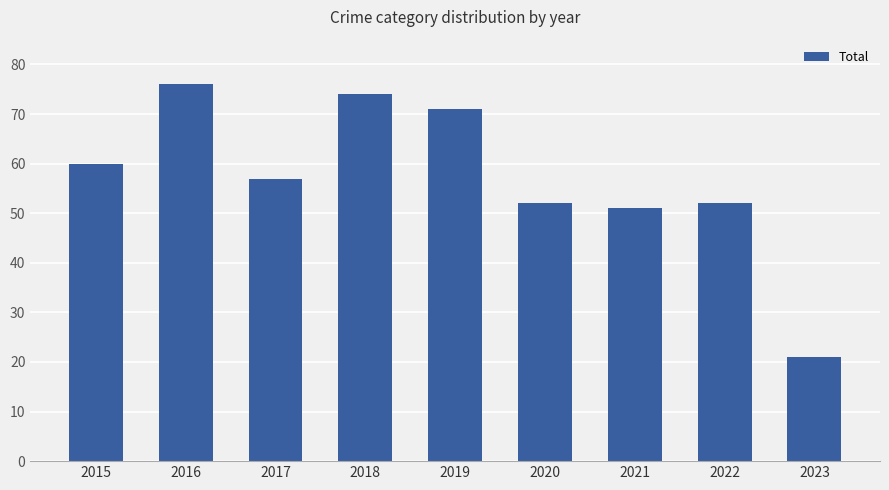

Between 2020 and 2015, which is larger?

2015